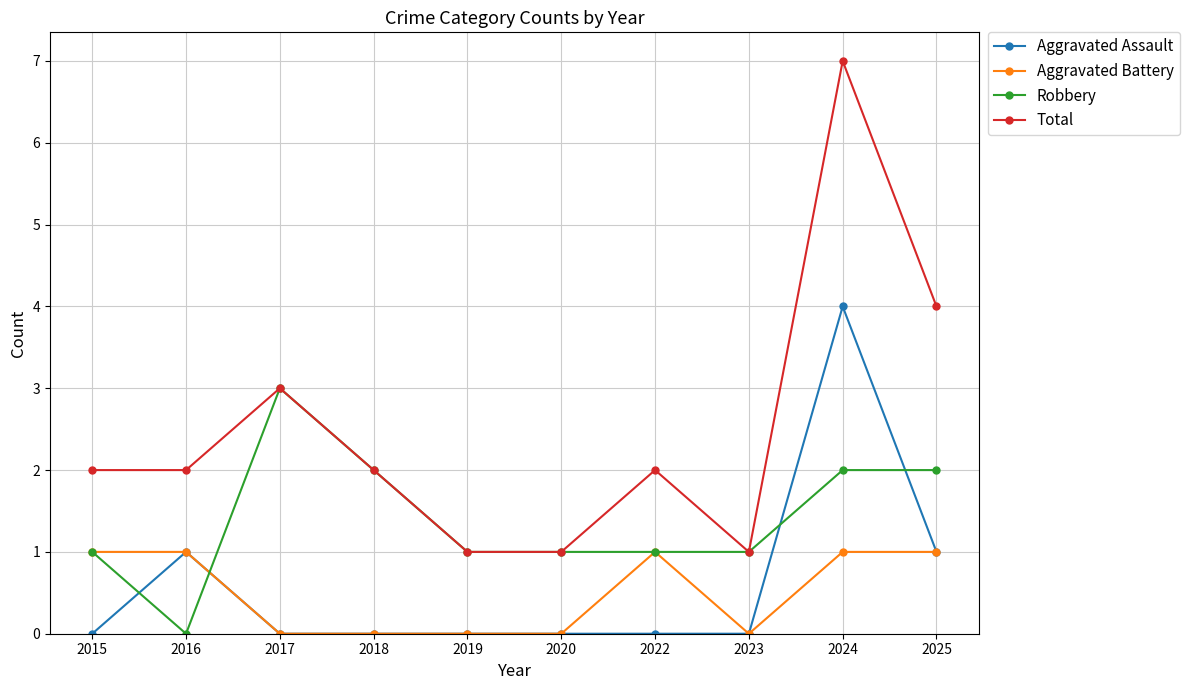

Reading left to right, what are all the values shown in this chart?

Aggravated Assault: 2015=0	2016=1	2017=0	2018=0	2019=0	2020=0	2022=0	2023=0	2024=4	2025=1
Aggravated Battery: 2015=1	2016=1	2017=0	2018=0	2019=0	2020=0	2022=1	2023=0	2024=1	2025=1
Robbery: 2015=1	2016=0	2017=3	2018=2	2019=1	2020=1	2022=1	2023=1	2024=2	2025=2
Total: 2015=2	2016=2	2017=3	2018=2	2019=1	2020=1	2022=2	2023=1	2024=7	2025=4